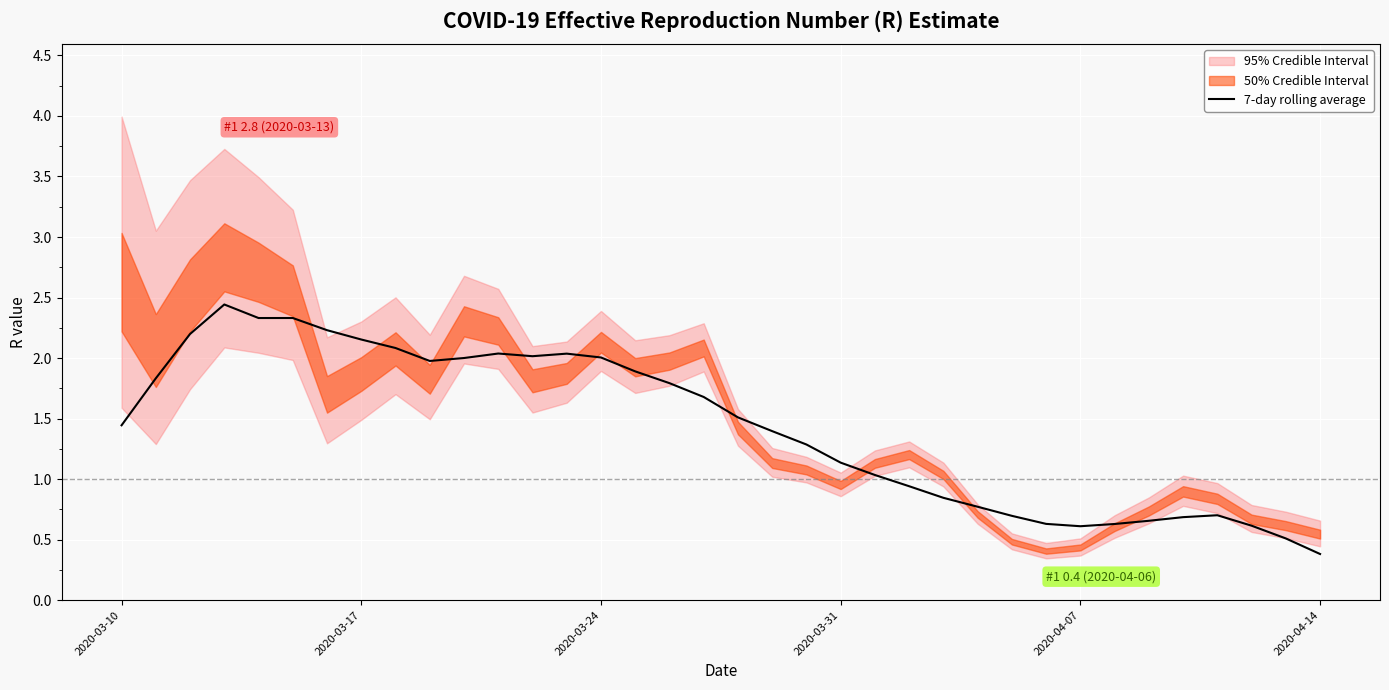

What is the sum of all values?

51.5